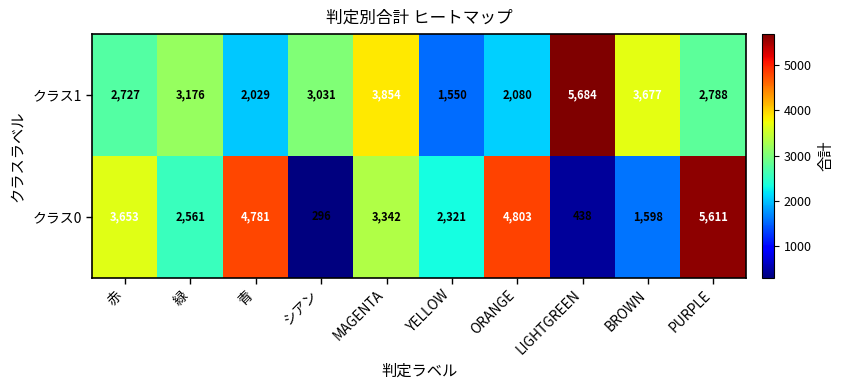

What is the greatest value displayed?

5684